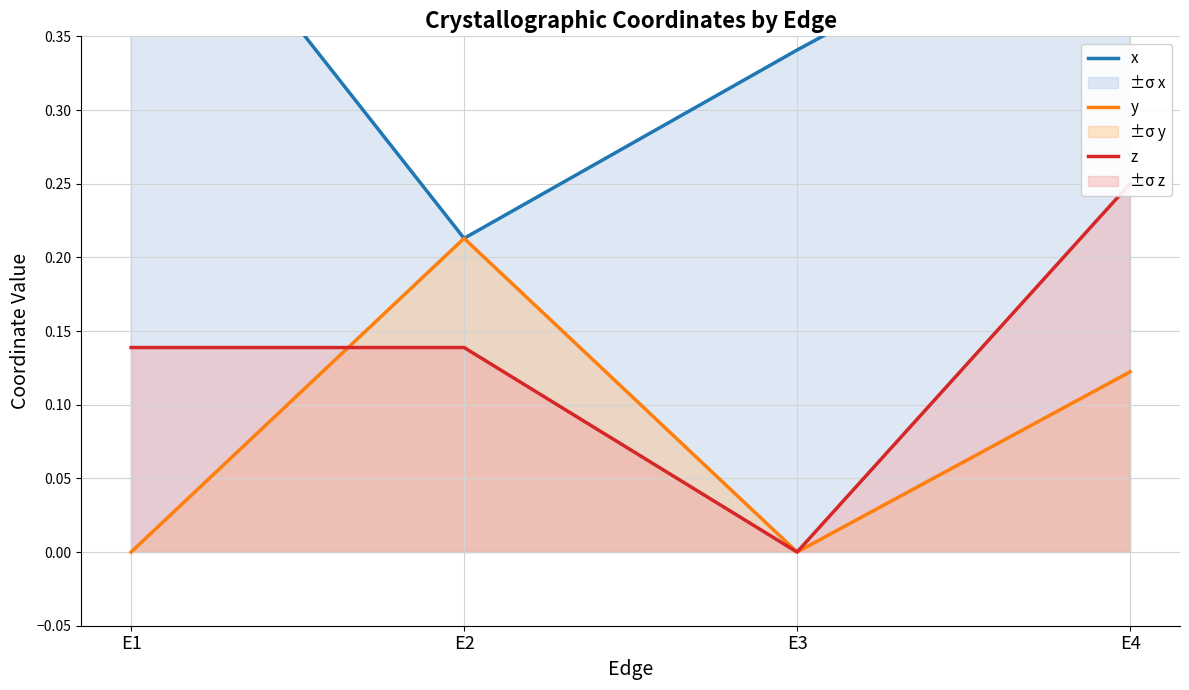

What is the difference between the maximum and minimum values in the z series?

0.2